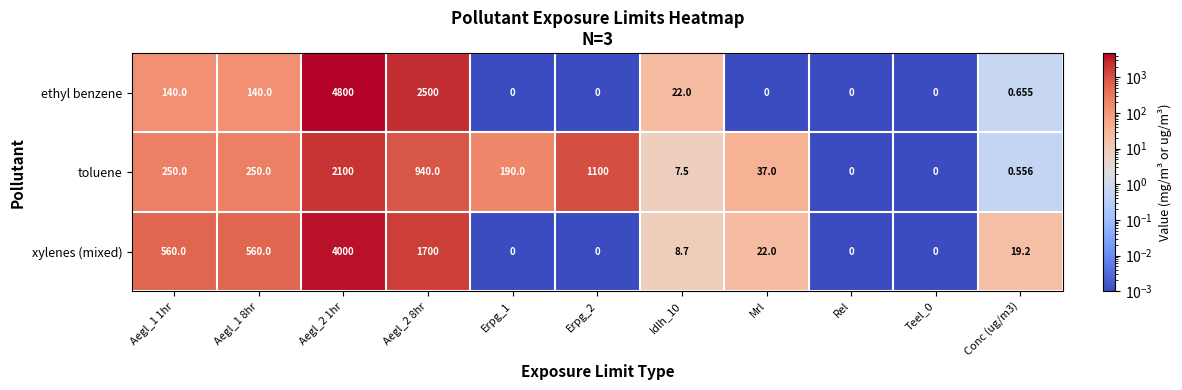

Which series has the largest total across all categories?

ethyl benzene